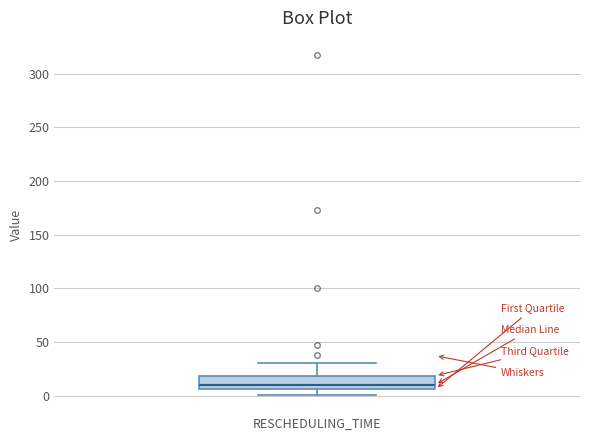

Transcribe this box plot: give where the median line is, the range the box spans, and where the two whiskers end, as read against the y-axis. The values are not printed on the chart, so give them approximately, as read against the axis.

median 10, box 5 to 20, whiskers 0 to 30